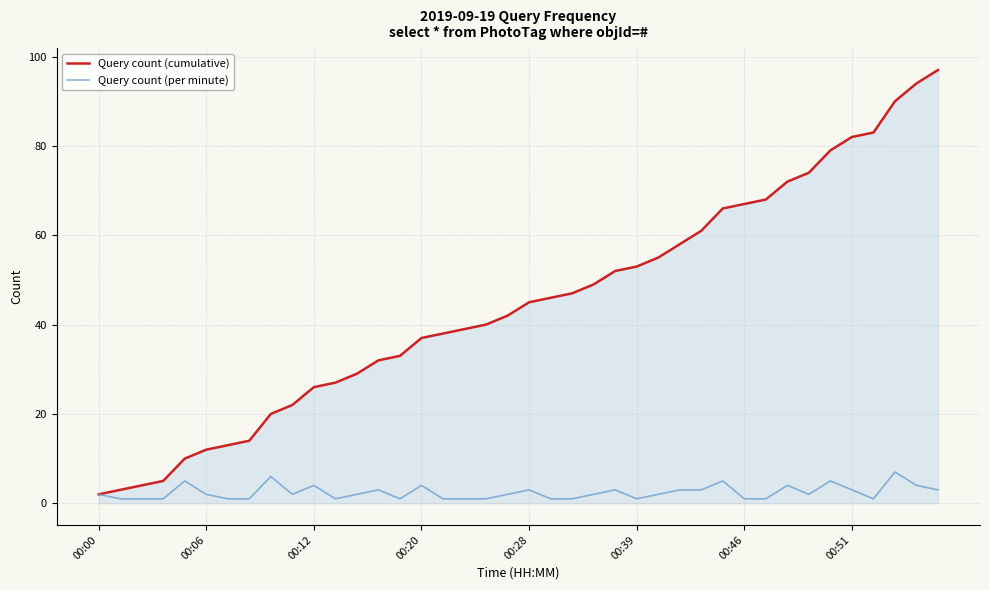

What is the greatest value displayed?

97